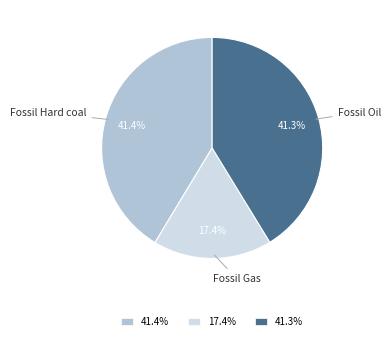

Does Fossil Oil account for over 50% of the chart?

No